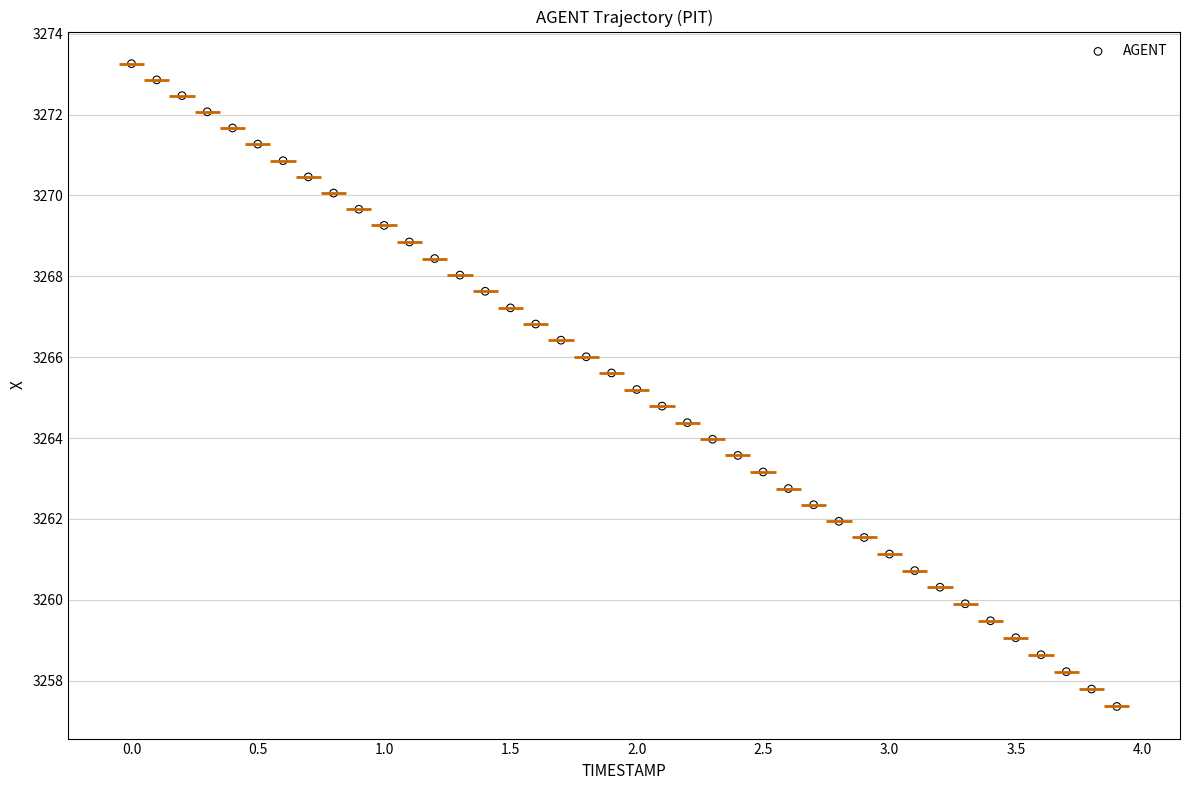

What is the range of X values (max minus min)?

3.9